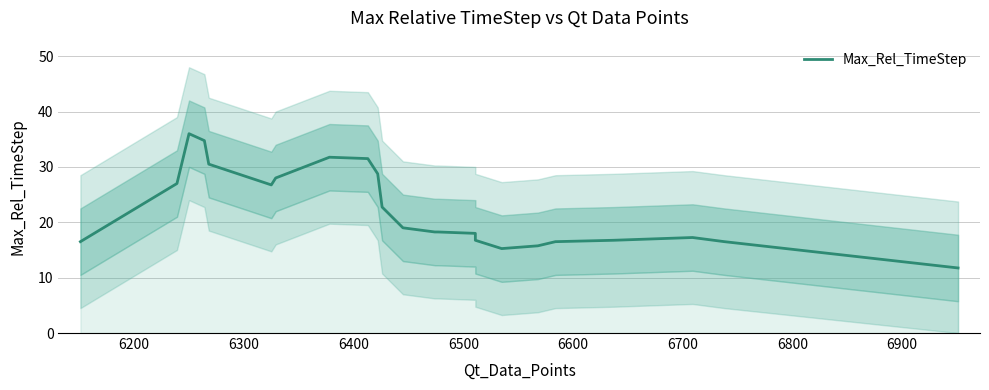

What is the smallest value displayed?

11.8